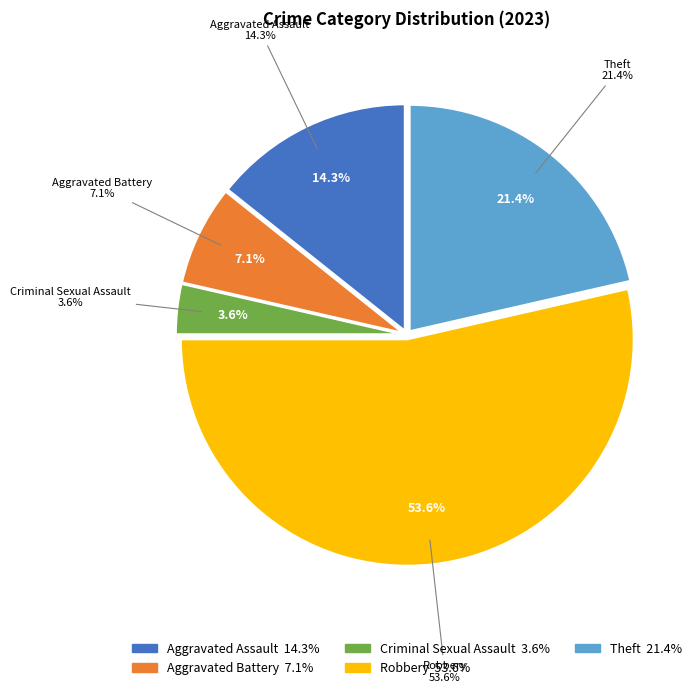

To the nearest percent, what is the difference between the largest and smallest slice percentages?

50%